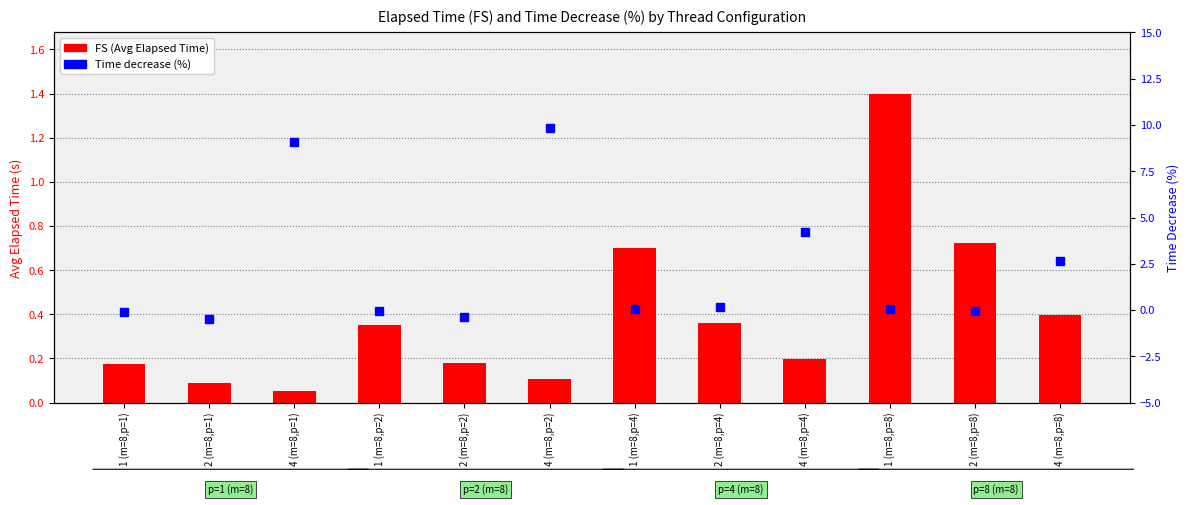

Which category has the highest value across all series?

4 (m=8,p=2)